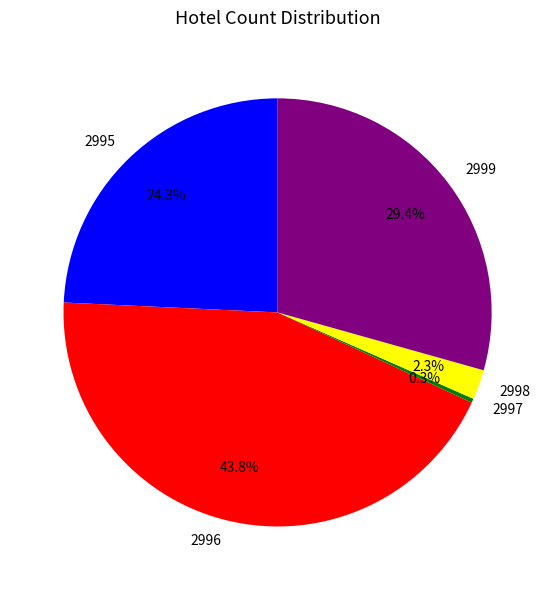

What portion of the pie excludes 2997?

99.7%